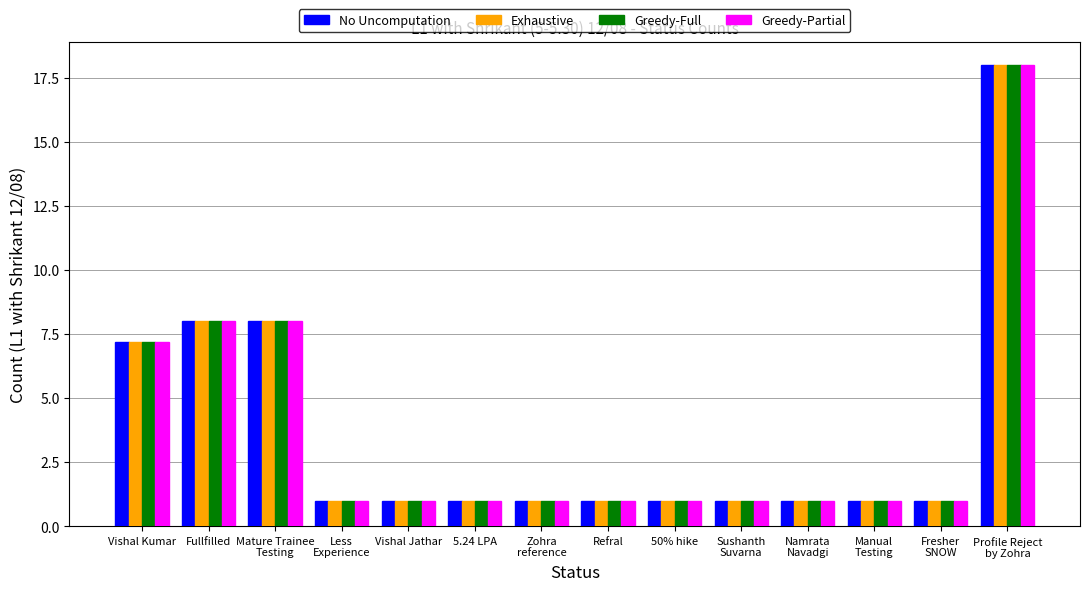

Reading right to left, extract all data points from this chart.

No Uncomputation: 18.0	1.0	1.0	1.0	1.0	1.0	1.0	1.0	1.0	1.0	1.0	8.0	8.0	7.2
Exhaustive: 18.0	1.0	1.0	1.0	1.0	1.0	1.0	1.0	1.0	1.0	1.0	8.0	8.0	7.2
Greedy-Full: 18.0	1.0	1.0	1.0	1.0	1.0	1.0	1.0	1.0	1.0	1.0	8.0	8.0	7.2
Greedy-Partial: 18.0	1.0	1.0	1.0	1.0	1.0	1.0	1.0	1.0	1.0	1.0	8.0	8.0	7.2